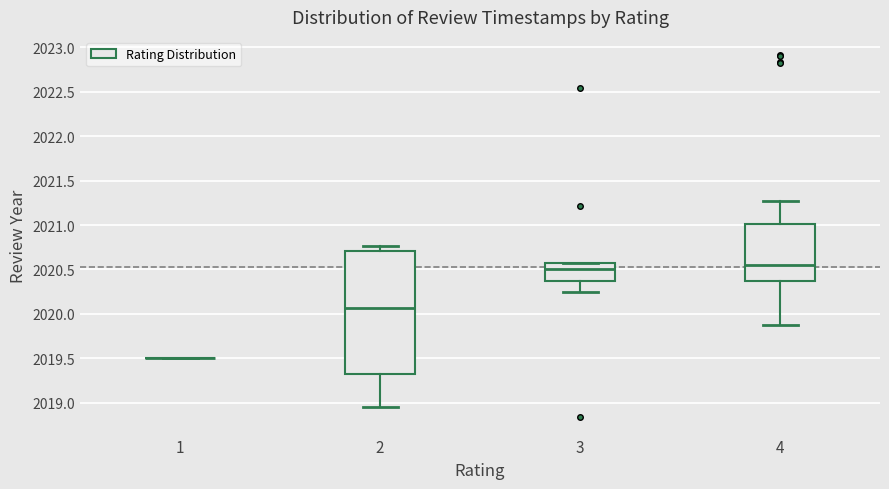

Which box is the tallest, from its lower edge to its upper edge?

2